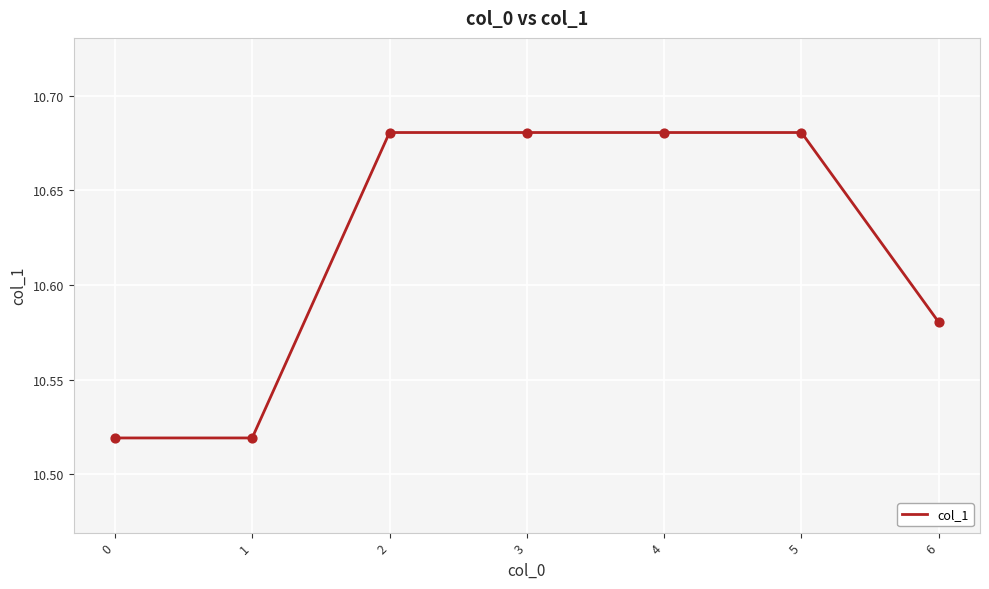

What is the ratio of the value at 3 to the value at 1?

1.0